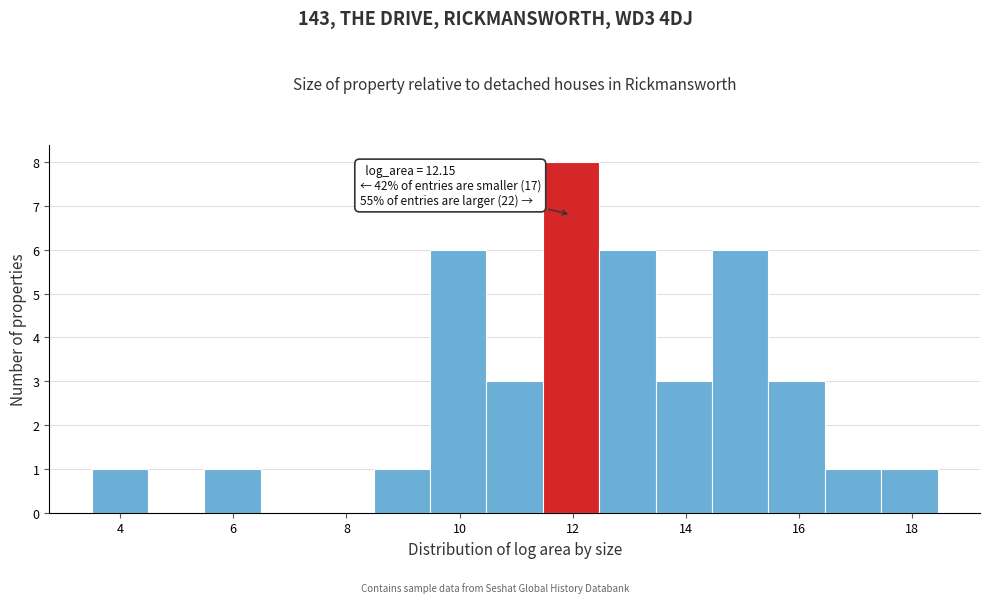

Over which range of the x-axis is the bar tallest?

11.4 to 12.4